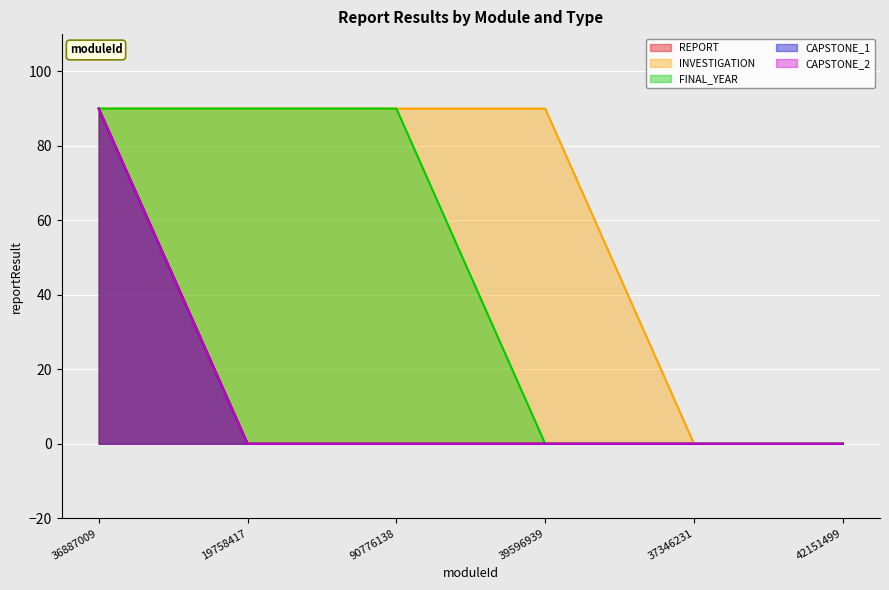

Which has a higher value, 90776138 or 37346231?

90776138